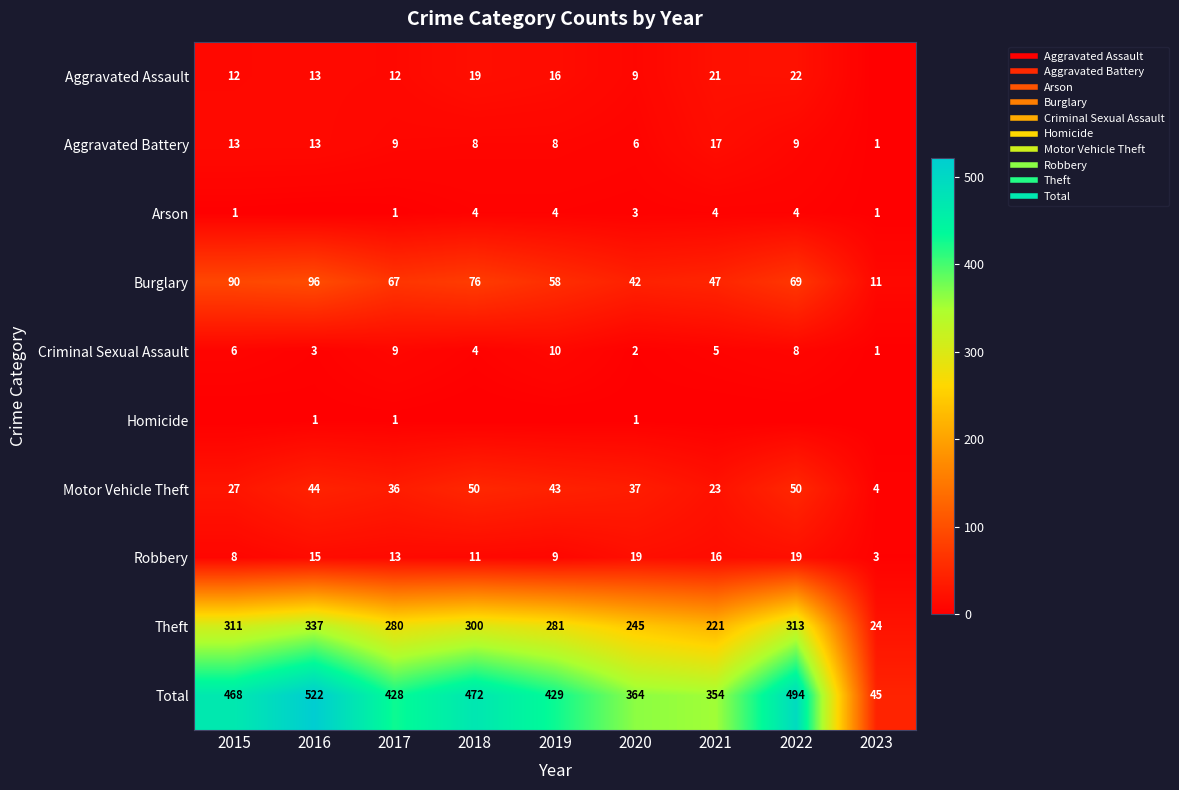

Rank the series by their maximum value, from highest to lowest.

Total, Theft, Burglary, Motor Vehicle Theft, Aggravated Assault, Robbery, Aggravated Battery, Criminal Sexual Assault, Arson, Homicide